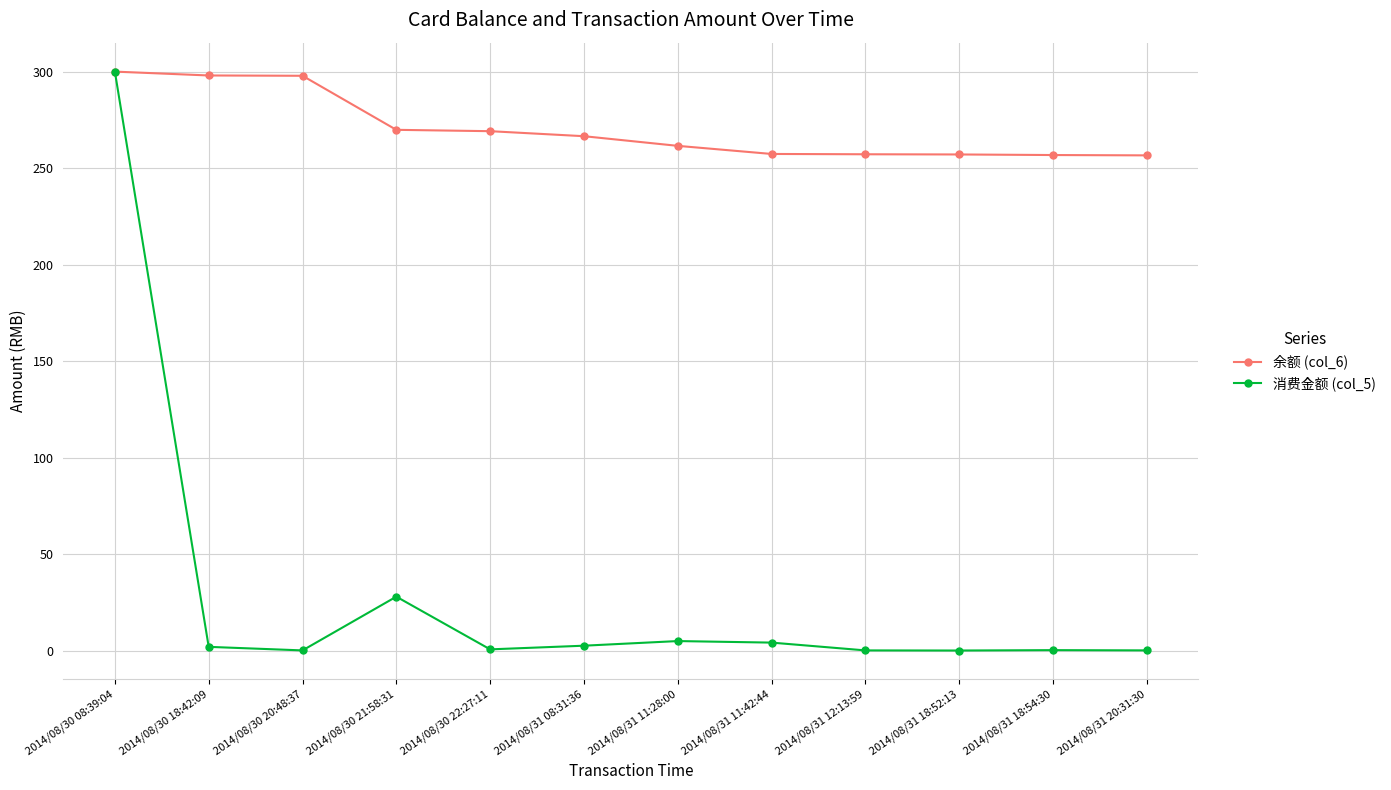

Rank the series by their average value, from lowest to highest.

消费金额 (col_5), 余额 (col_6)